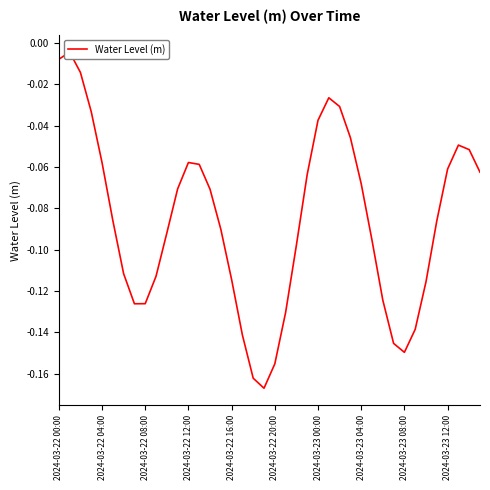

The chart shows a value of -0.1 at 2024-03-23 00:00. True or false?

False